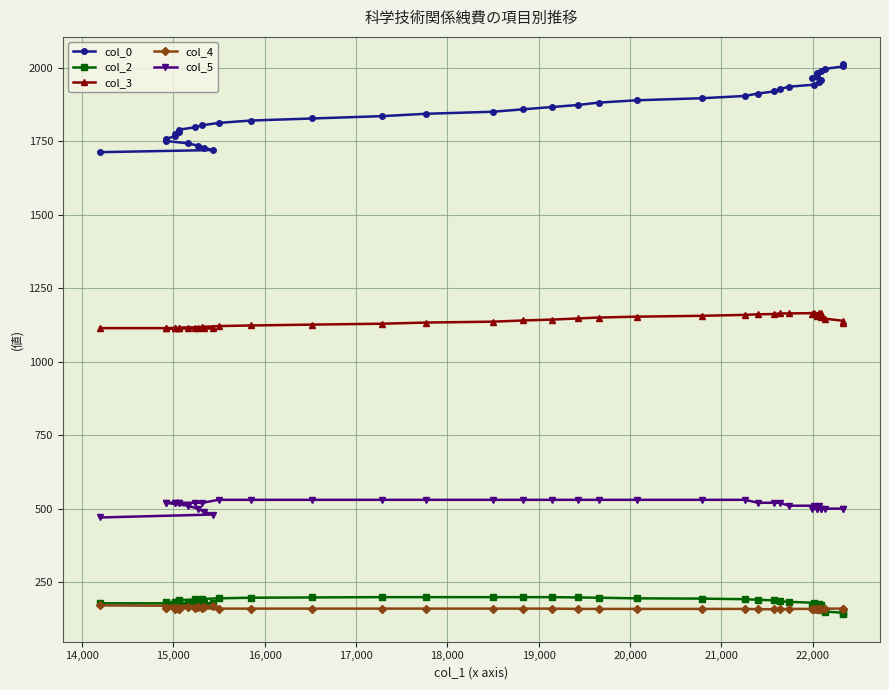

Count the number of categories in the chart.

40